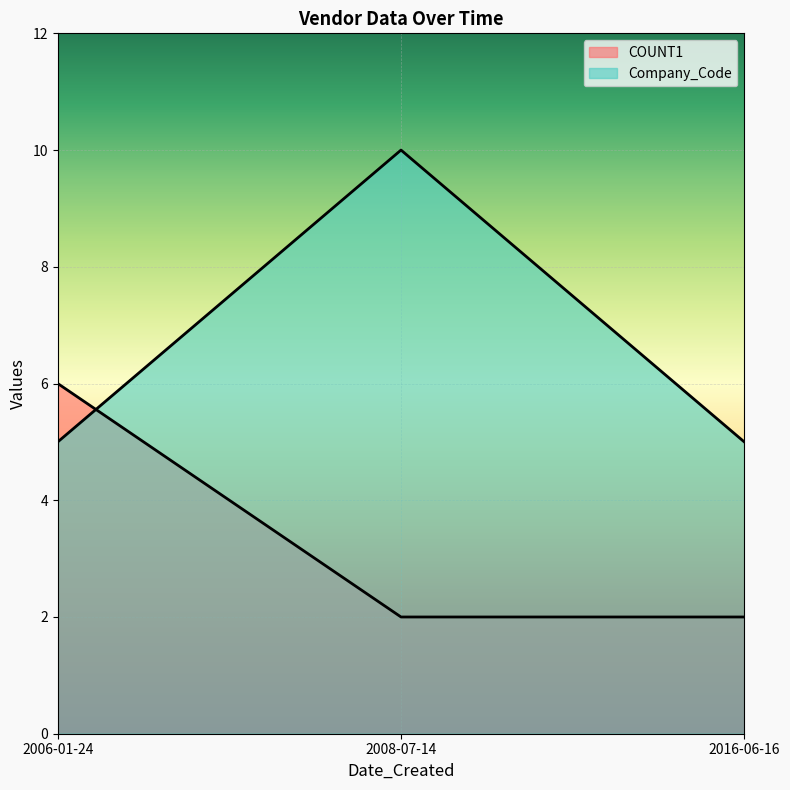

How many COUNT1 values are between 2 and 6?

3